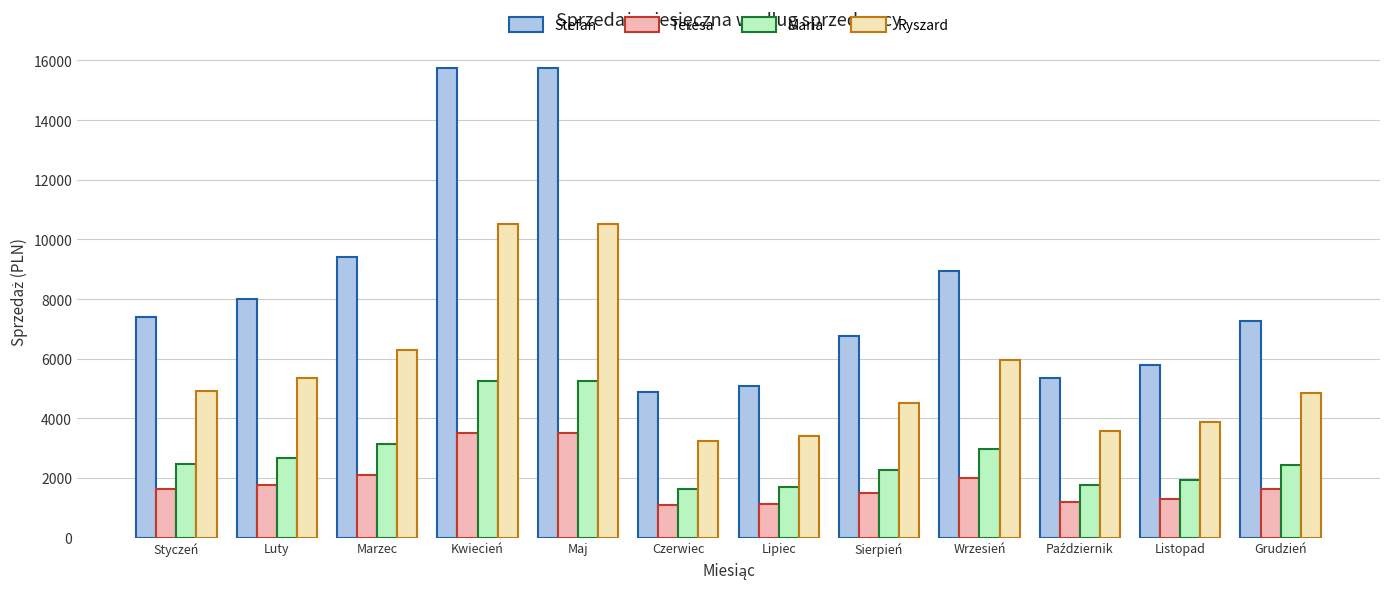

What value does the Stefan series have at Listopad?

5792.4